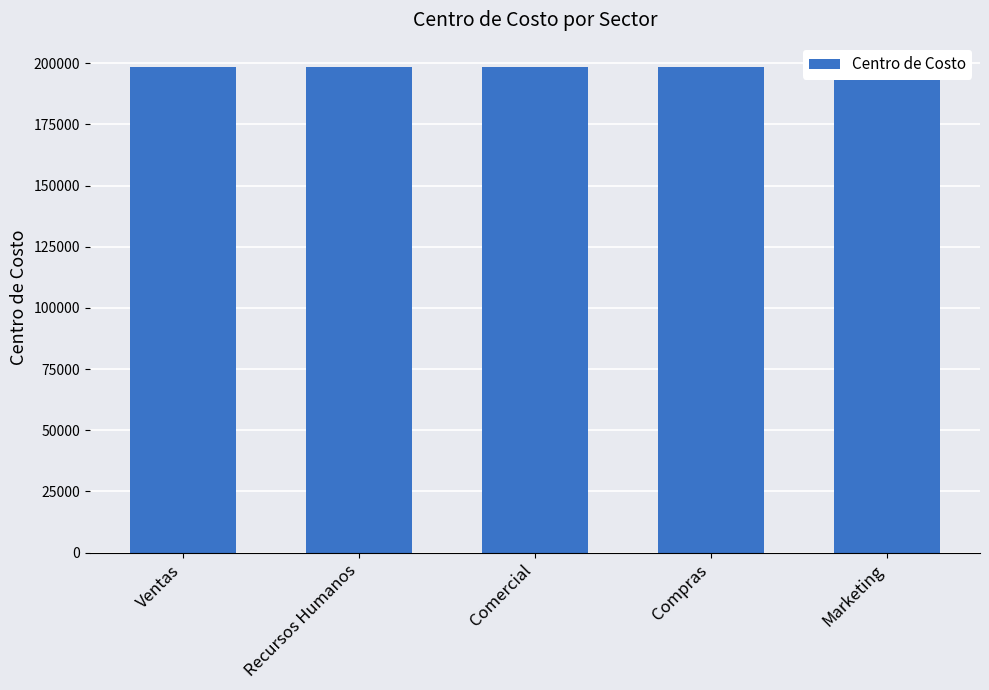

What is the difference between the second highest and second lowest values?

2